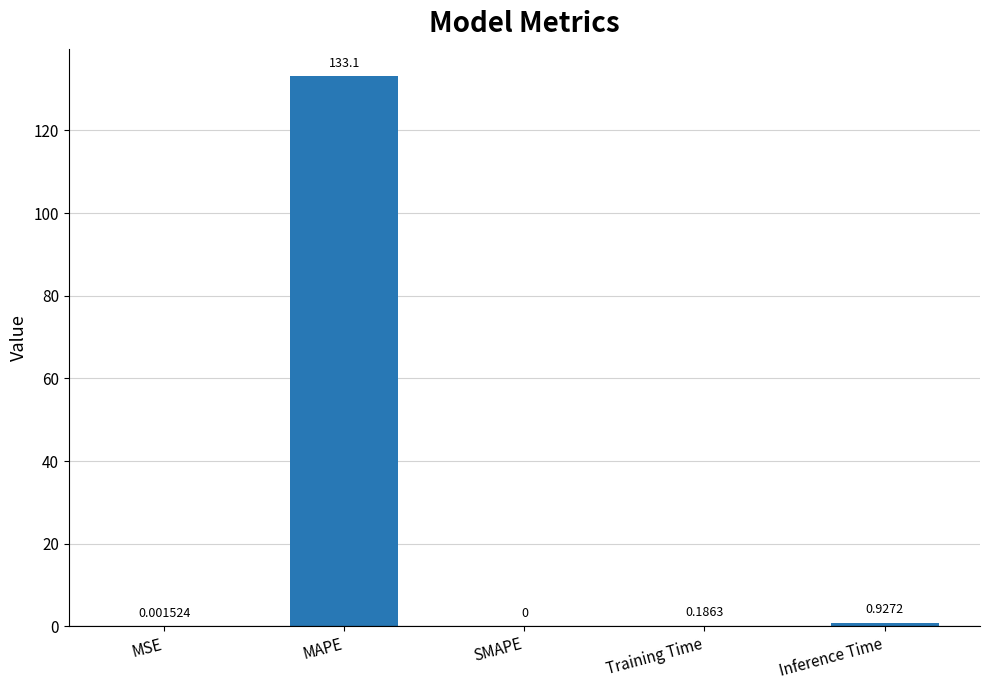

Which category has the highest value across all series?

MAPE